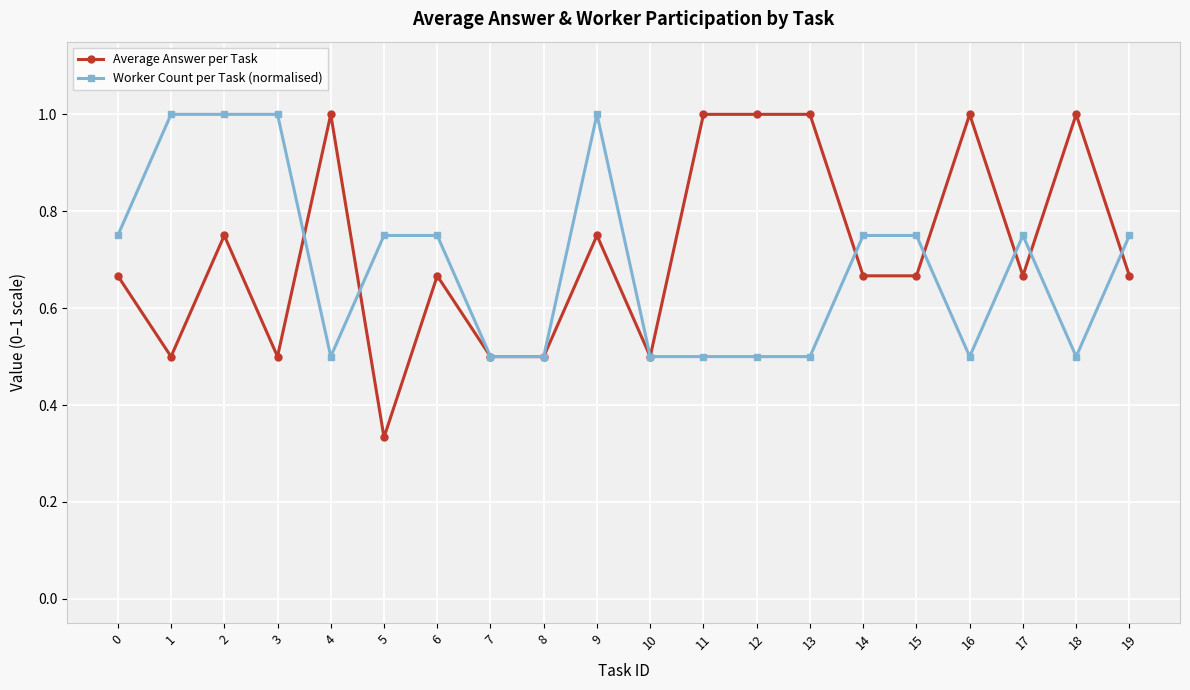

Between which two adjacent categories do Average Answer per Task and Worker Count per Task (normalised) first intersect?

3 and 4